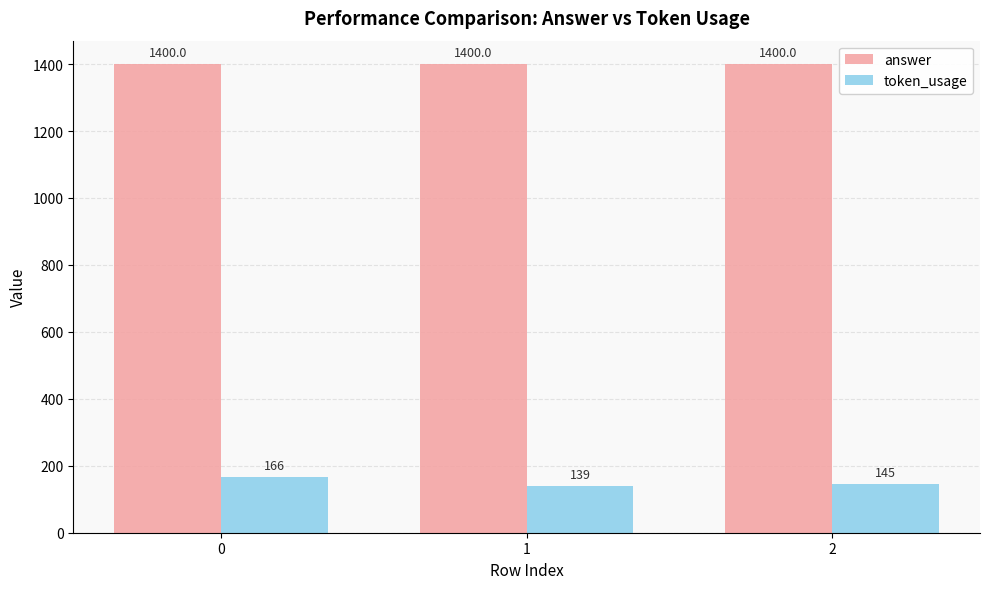

How many groups of bars are there?

3